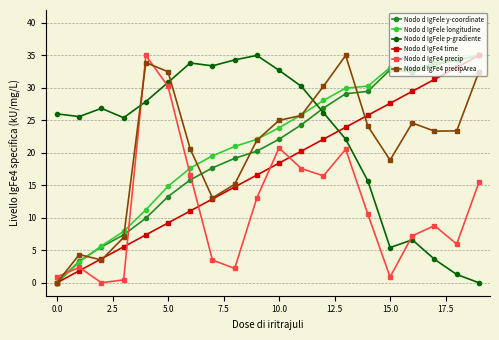

What is the value of the Nodo d IgFe4 precipArea point at the 11th from the left?

25.0